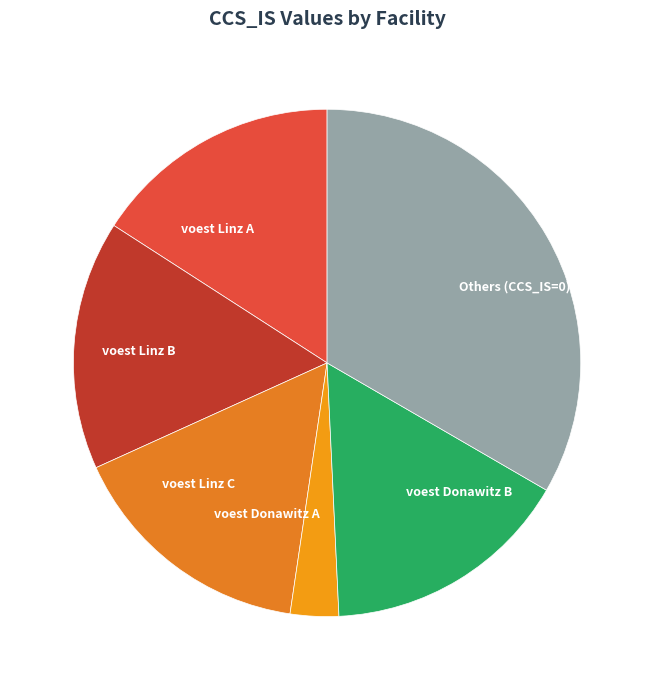

Which slice is the smallest?

voest Donawitz A